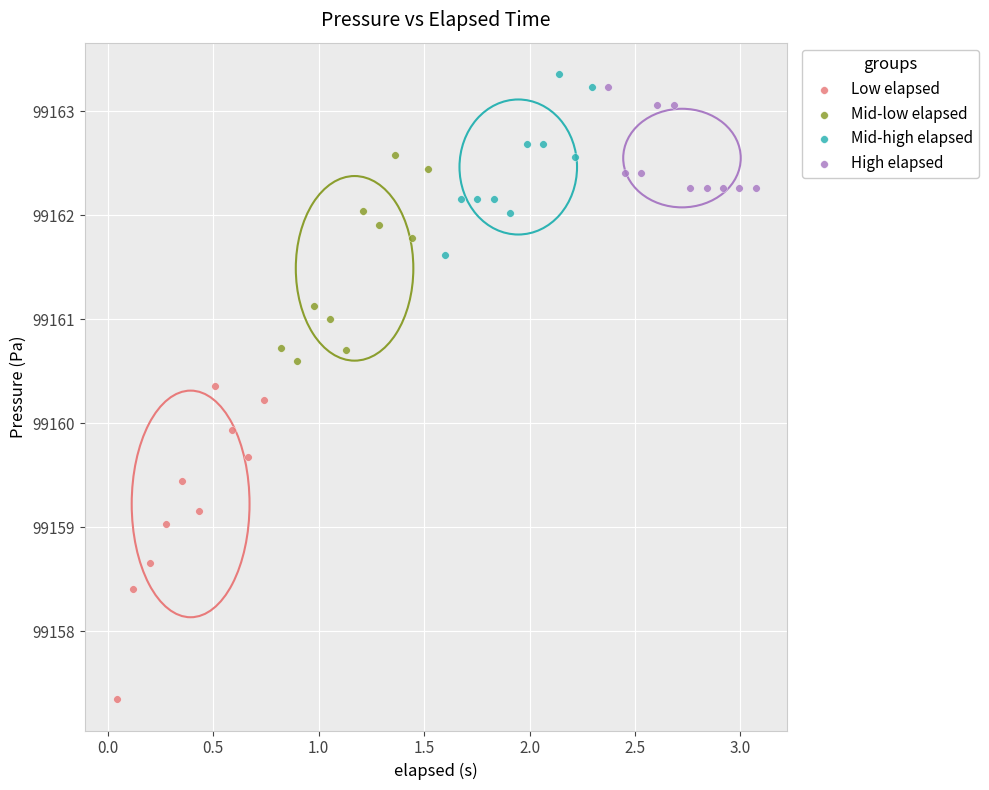

Which series reaches the minimum Y coordinate?

Low elapsed